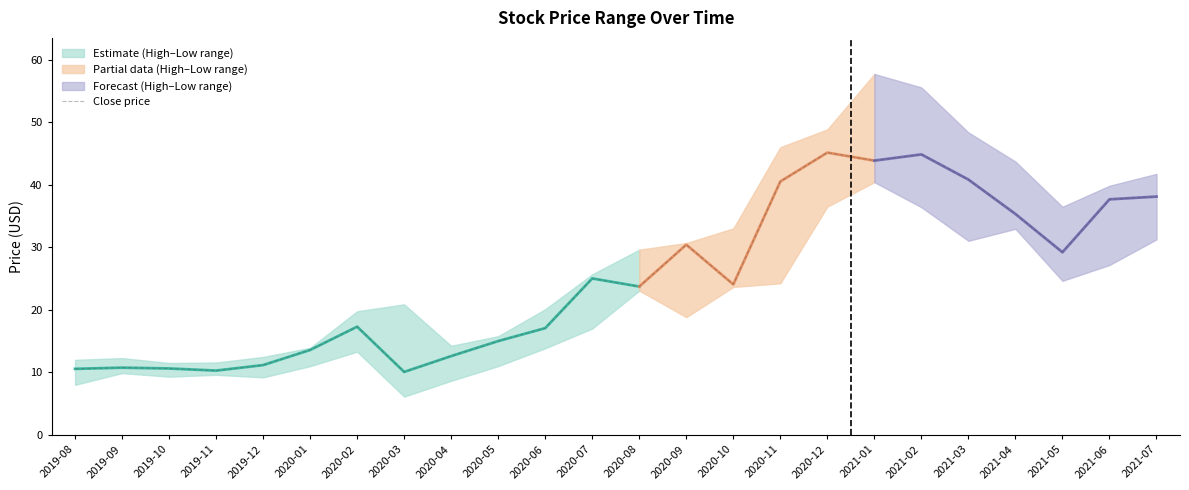

How many points are lower than both their immediate neighbors (excluding endpoints)?

6